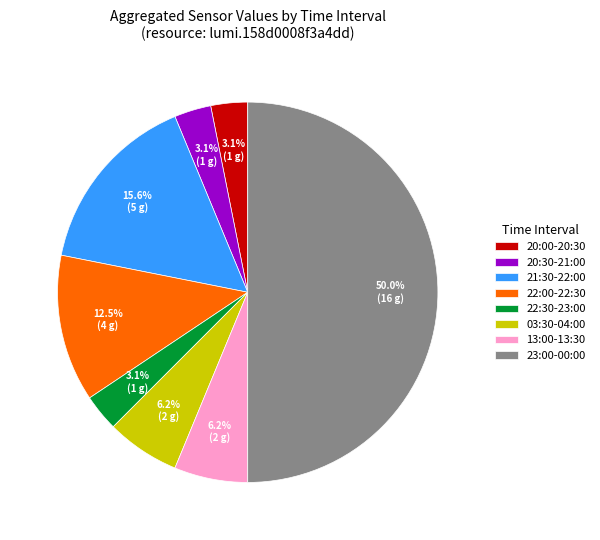

What is the largest slice in the pie chart?

23:00-00:00